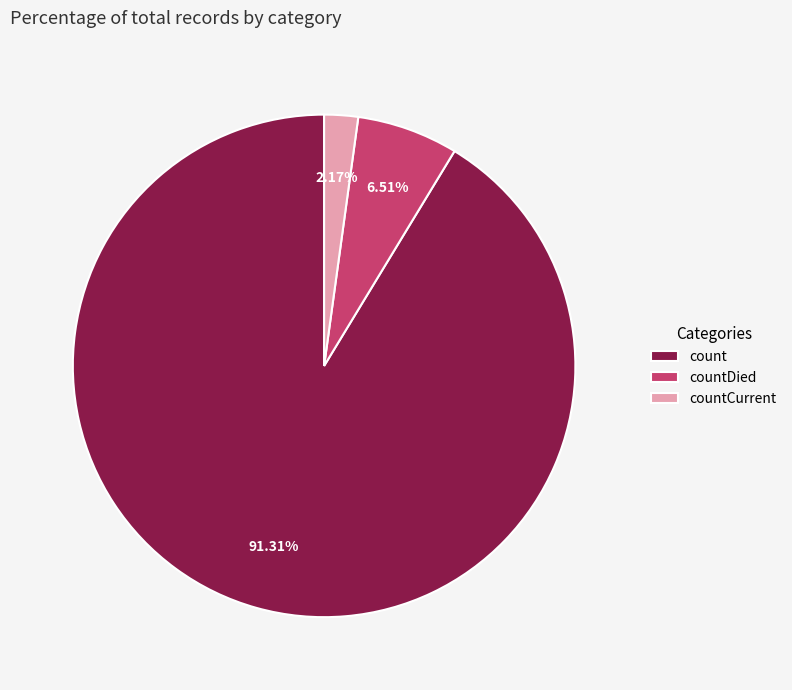

Which slice is the smallest?

countCurrent